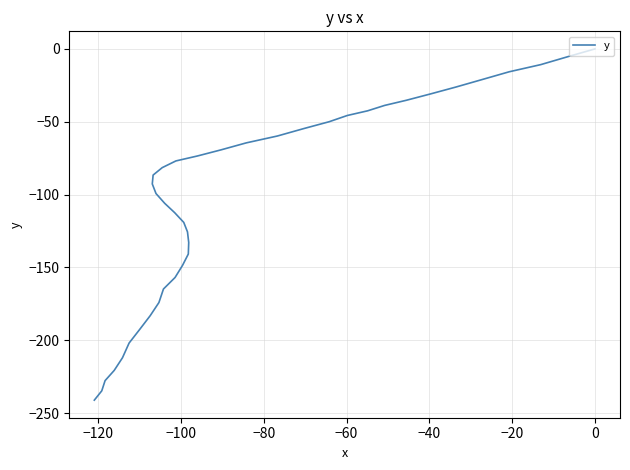

True or false: there are more than 1 points higher than both neighbors.

False